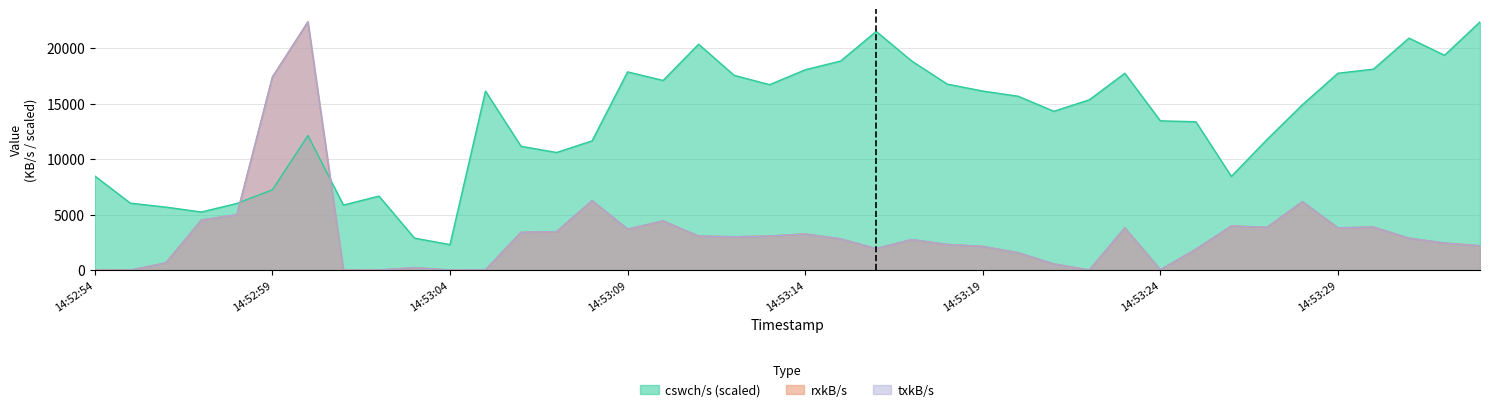

At which label does cswch/s reach its peak?

14:53:33